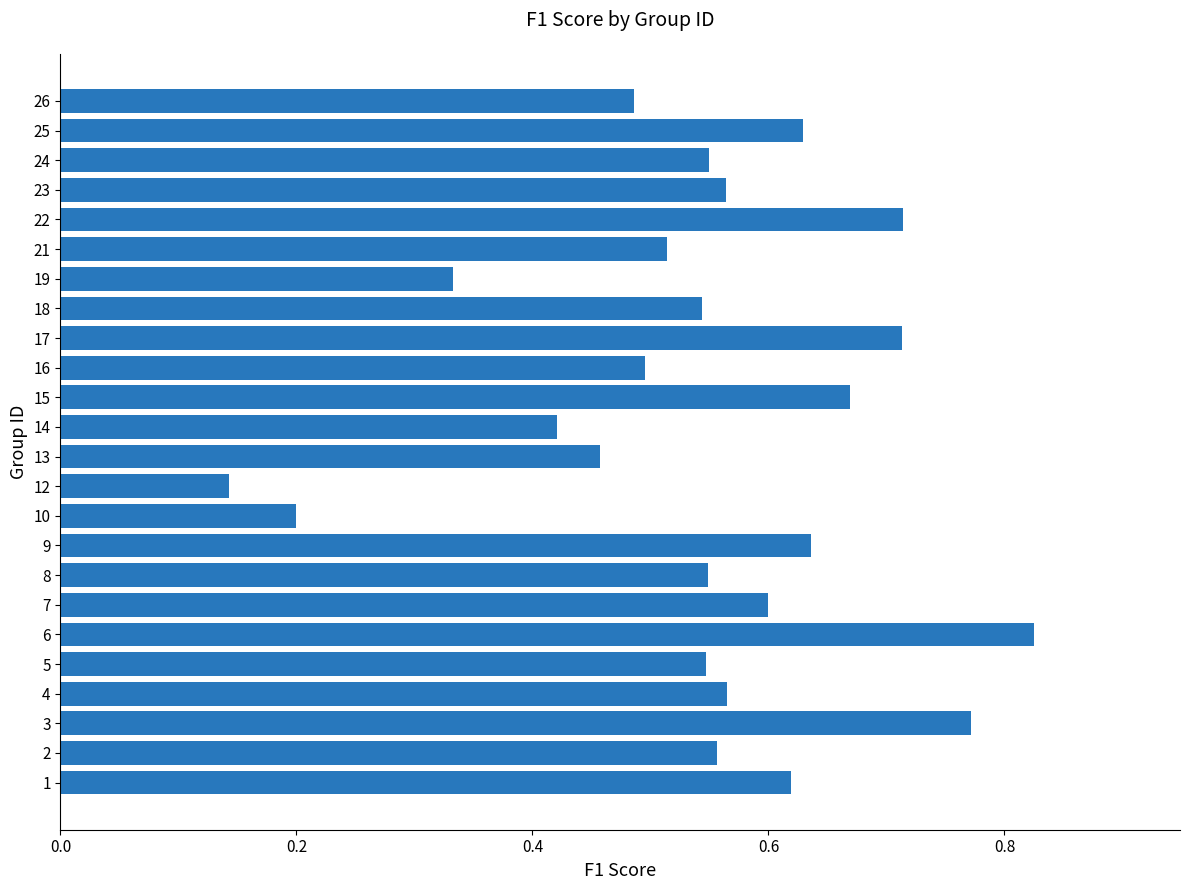

Between 17 and 9, which is larger?

17